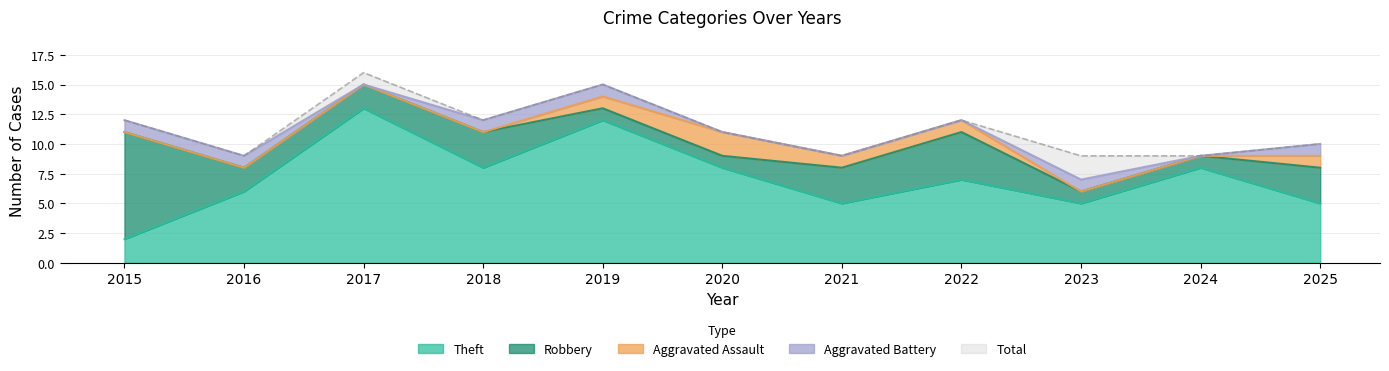

Read the Robbery value at 2020.

1